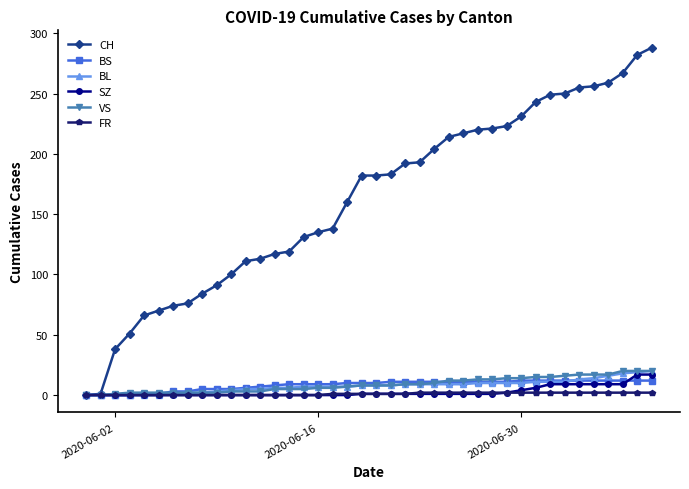

What is the maximum value shown in the chart?

288